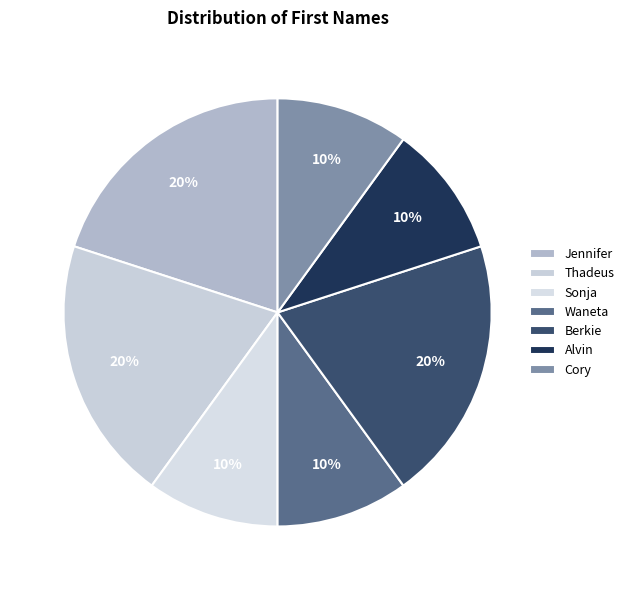

Count the number of slices in the pie.

7